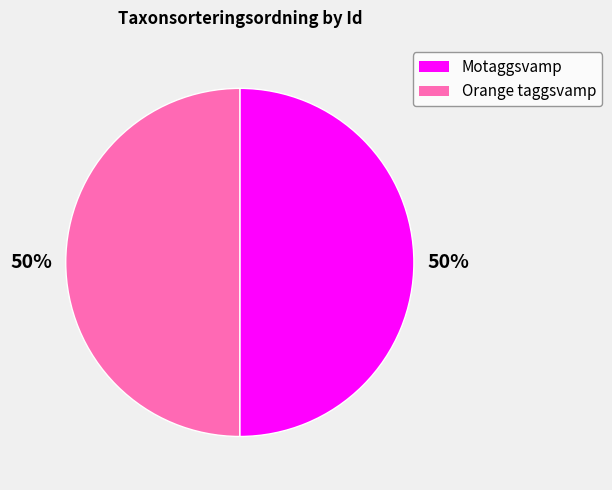

Combined, do Orange taggsvamp and Motaggsvamp account for over 50%?

Yes